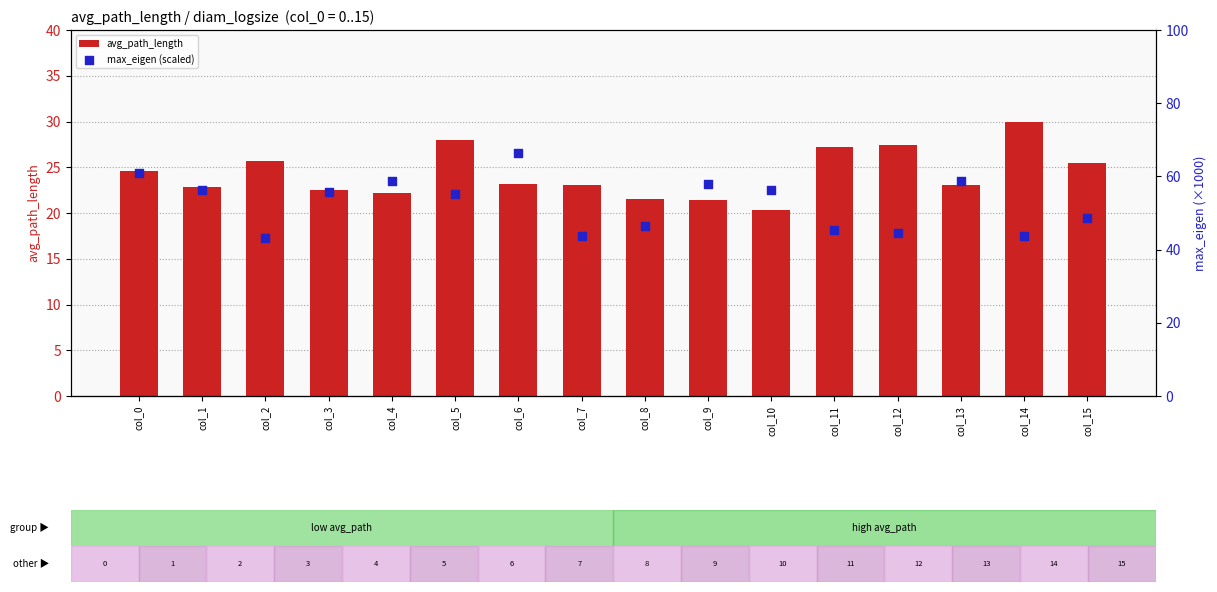

At which category is the sum across all series the highest?

col_6